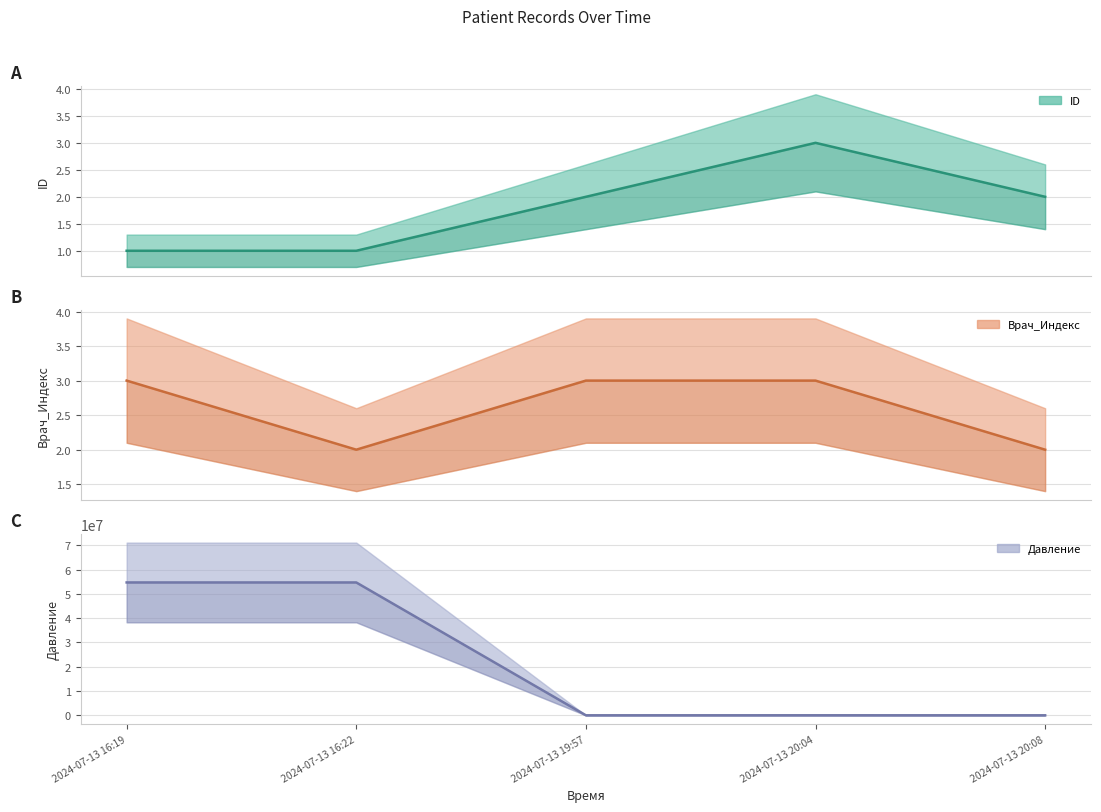

What is the approximate value of Врач_Индекс (mid) at 2024-07-13 16:19?

3